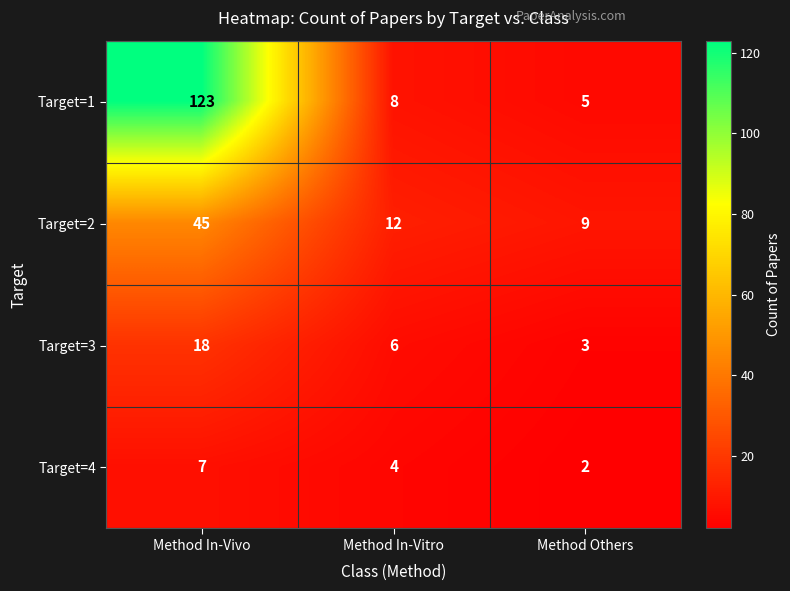

Reading left to right, what are all the values shown in this chart?

Target=1: Method In-Vivo=123	Method In-Vitro=8	Method Others=5
Target=2: Method In-Vivo=45	Method In-Vitro=12	Method Others=9
Target=3: Method In-Vivo=18	Method In-Vitro=6	Method Others=3
Target=4: Method In-Vivo=7	Method In-Vitro=4	Method Others=2